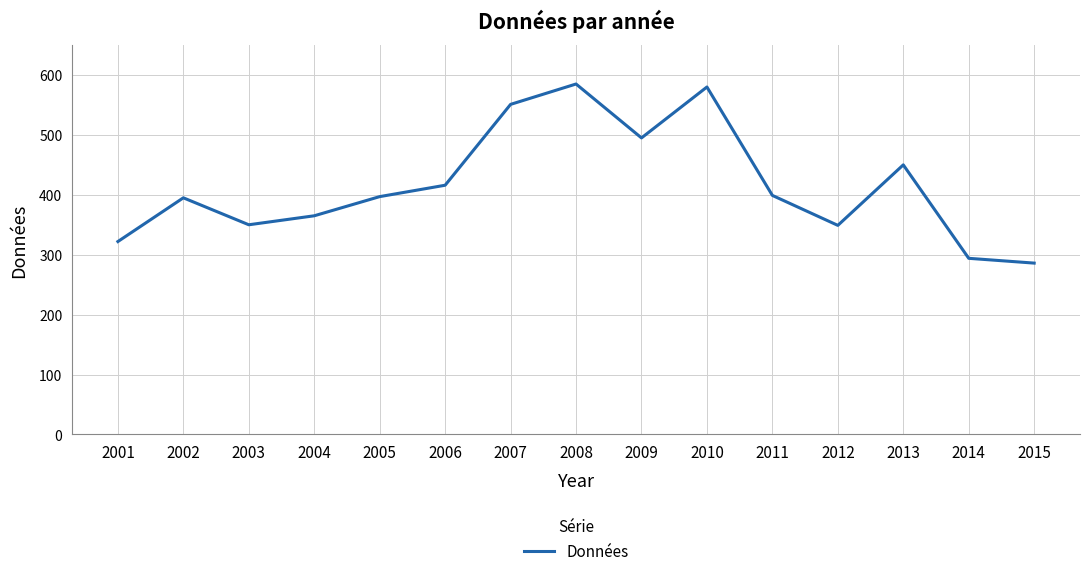

Which has a higher value, 2003 or 2007?

2007